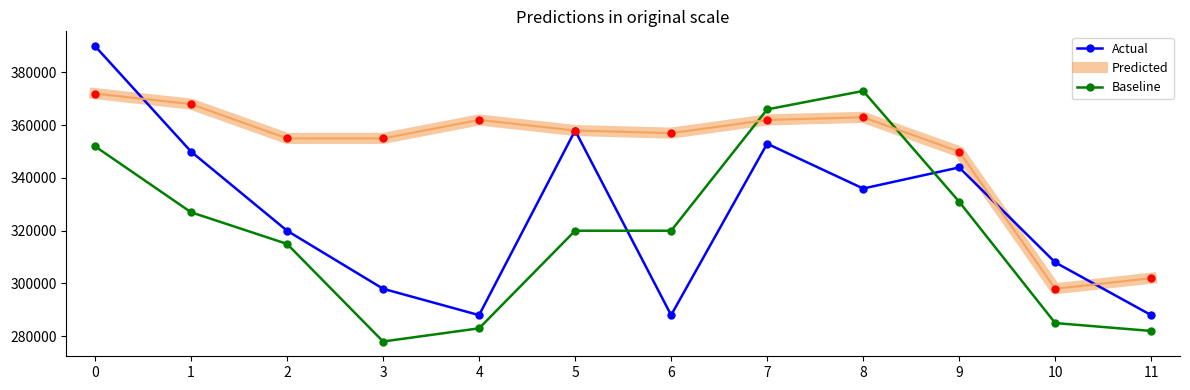

Reading left to right, extract all data points from this chart.

Actual: 0=390000	1=350000	2=320000	3=298000	4=288000	5=358000	6=288000	7=353000	8=336000	9=344000	10=308000	11=288000
Predicted: 0=372000	1=368000	2=355000	3=355000	4=362000	5=358000	6=357000	7=362000	8=363000	9=350000	10=298000	11=302000
Baseline: 0=352000	1=327000	2=315000	3=278000	4=283000	5=320000	6=320000	7=366000	8=373000	9=331000	10=285000	11=282000